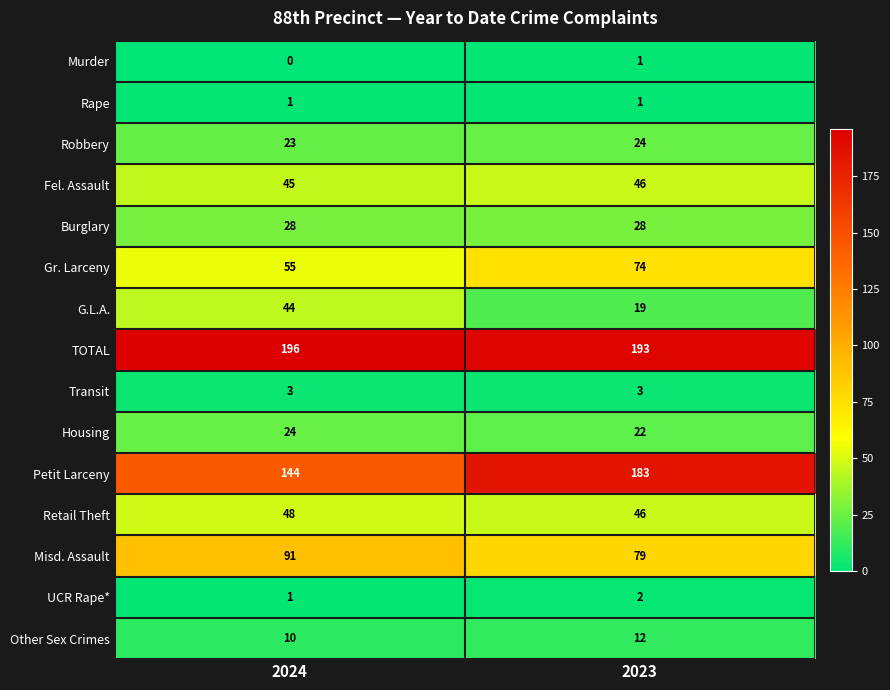

True or false: Housing has a value of 8 at 2024.

False